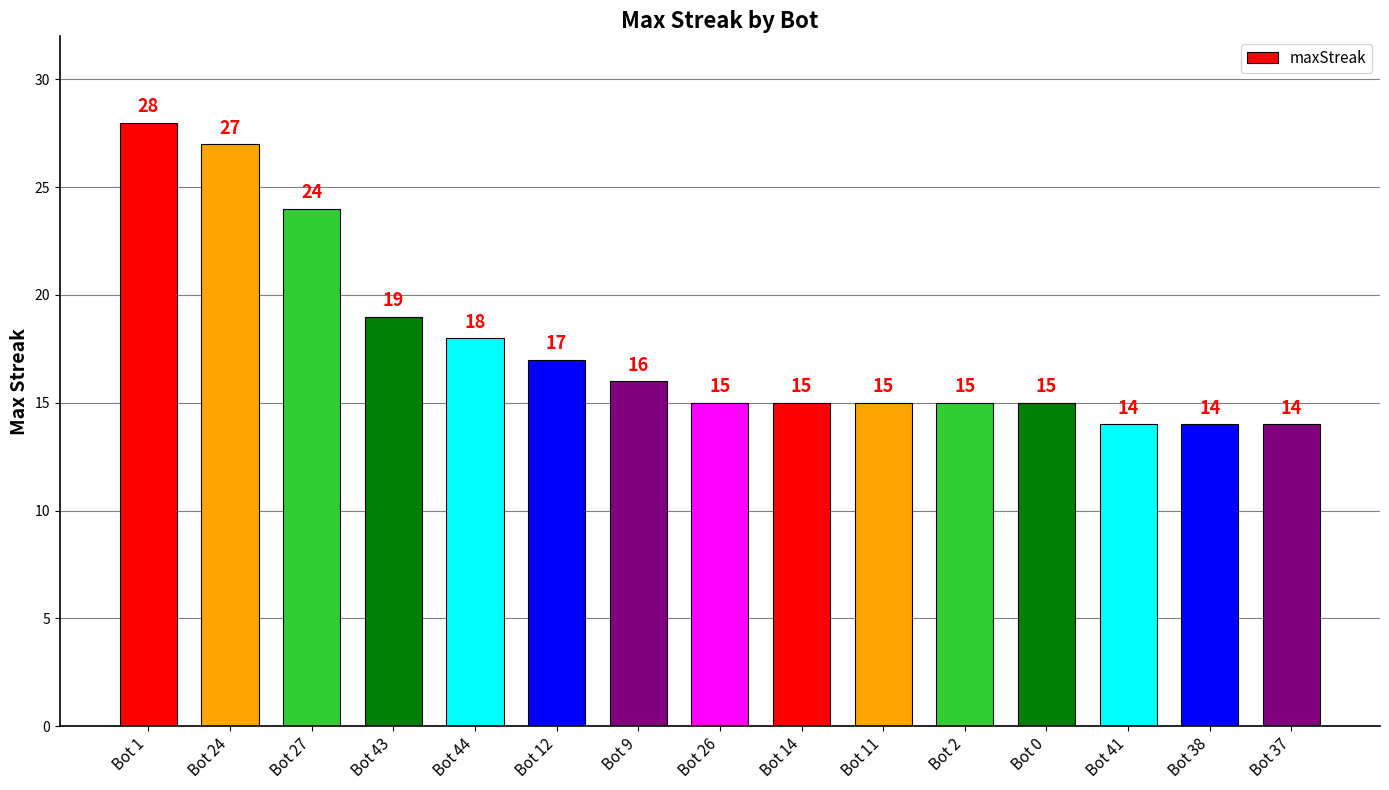

Approximately how many times larger is the value at Bot 43 compared to Bot 27?

0.8